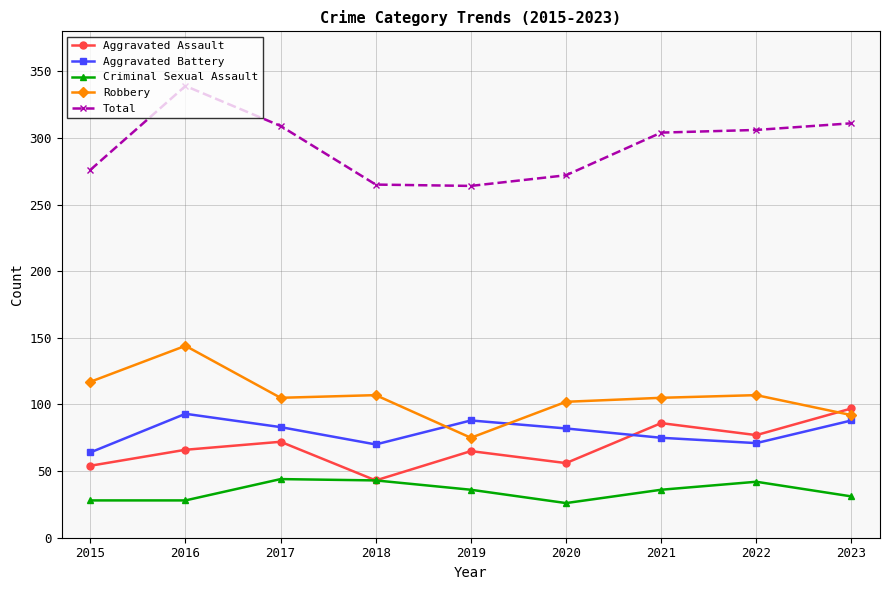

What is the total value across all series at 2017?

613